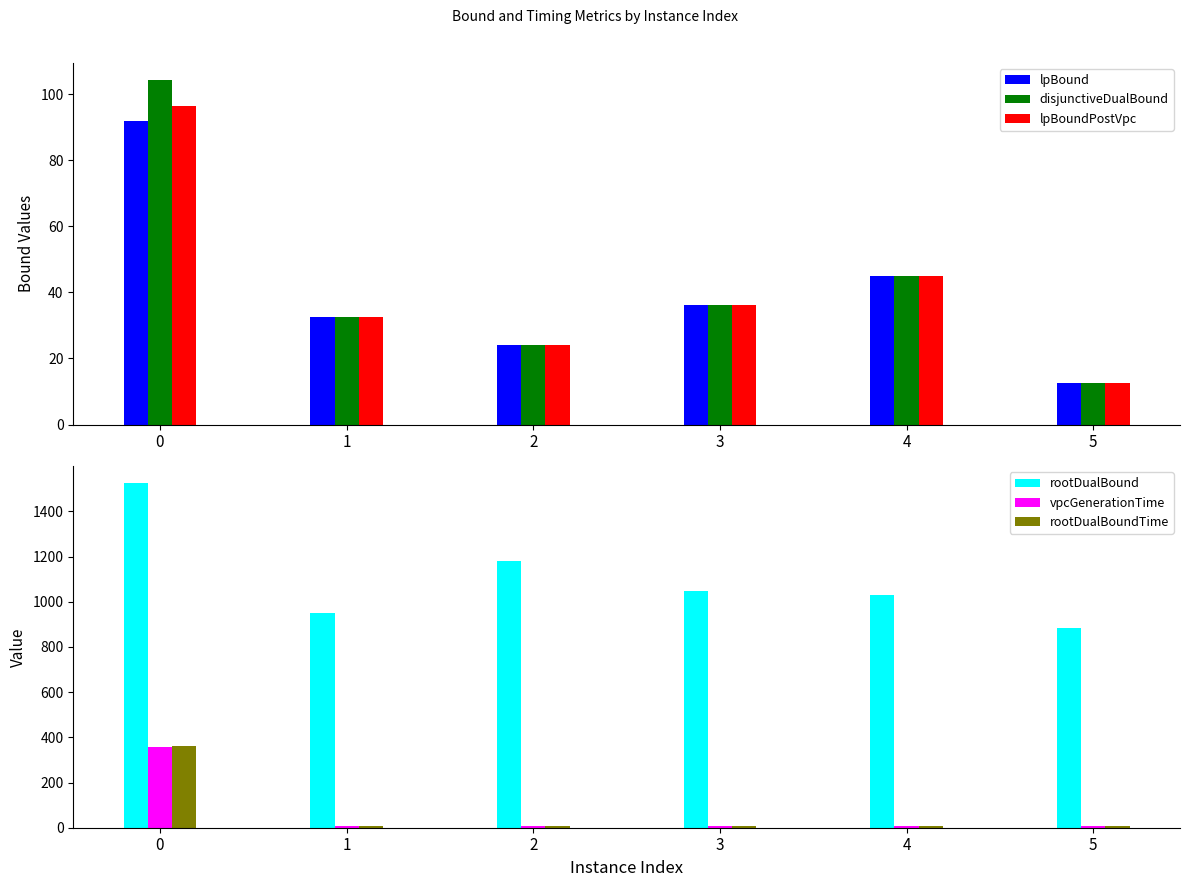

What is the difference between the second highest and minimum values in the vpcGenerationTime series?

0.8